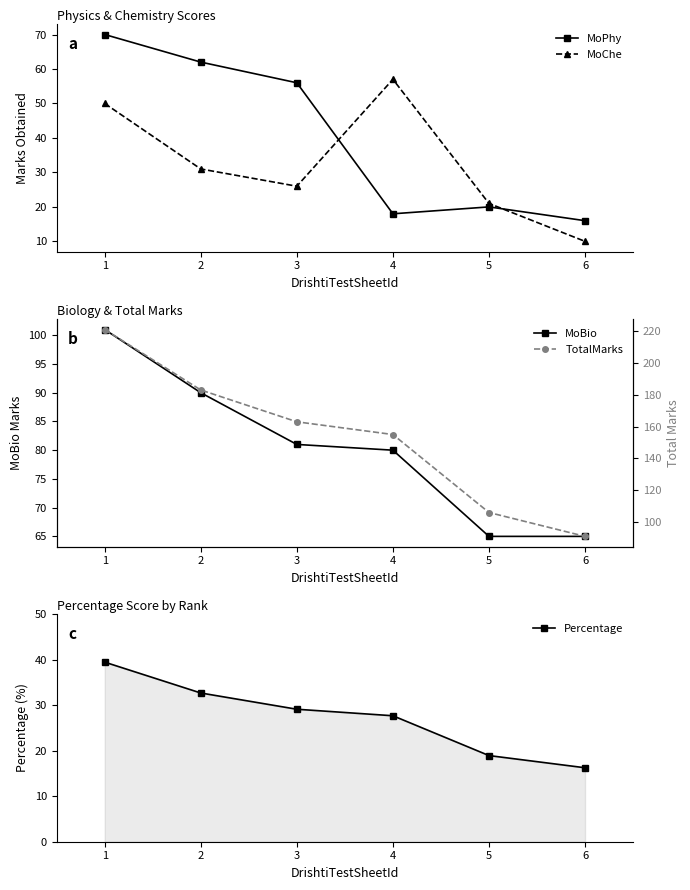

How many categories are shown in the chart?

6